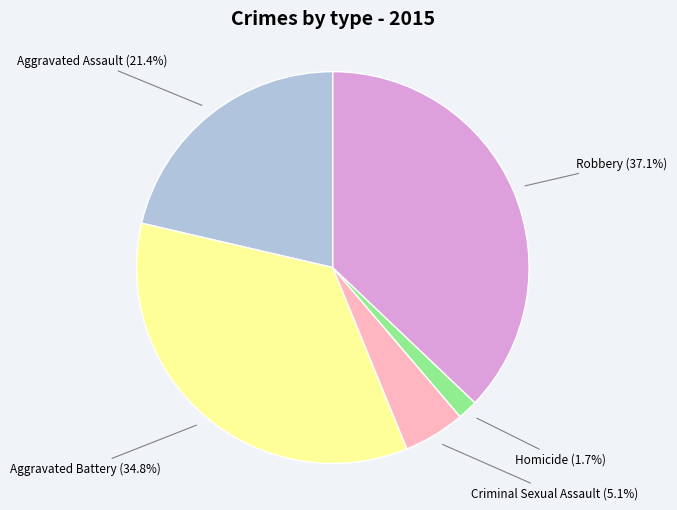

Does any single category account for the majority?

No